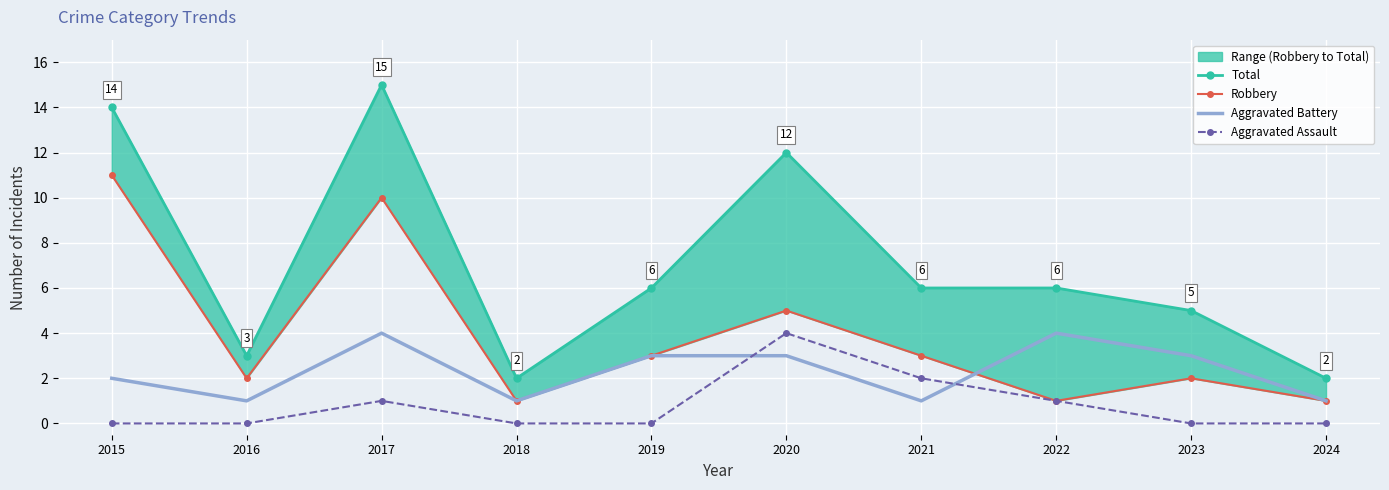

Reading right to left, list all the values displayed in this chart.

Total: 2024=2	2023=5	2022=6	2021=6	2020=12	2019=6	2018=2	2017=15	2016=3	2015=14
Robbery: 2024=1	2023=2	2022=1	2021=3	2020=5	2019=3	2018=1	2017=10	2016=2	2015=11
Aggravated Battery: 2024=1	2023=3	2022=4	2021=1	2020=3	2019=3	2018=1	2017=4	2016=1	2015=2
Aggravated Assault: 2024=0	2023=0	2022=1	2021=2	2020=4	2019=0	2018=0	2017=1	2016=0	2015=0